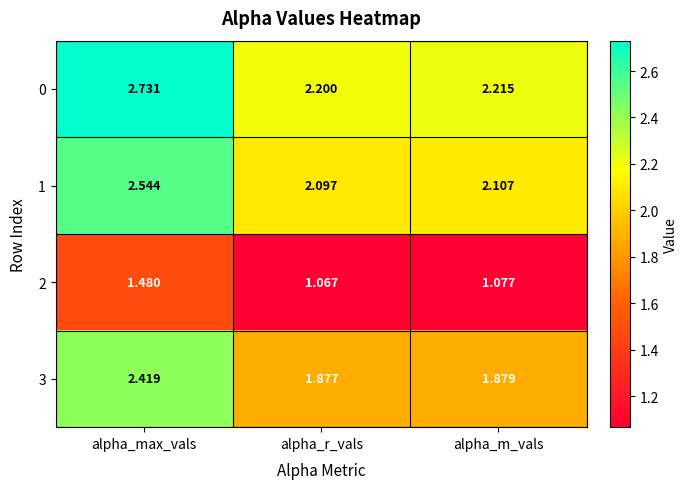

What is the total value across all series at alpha_max_vals?

9.2